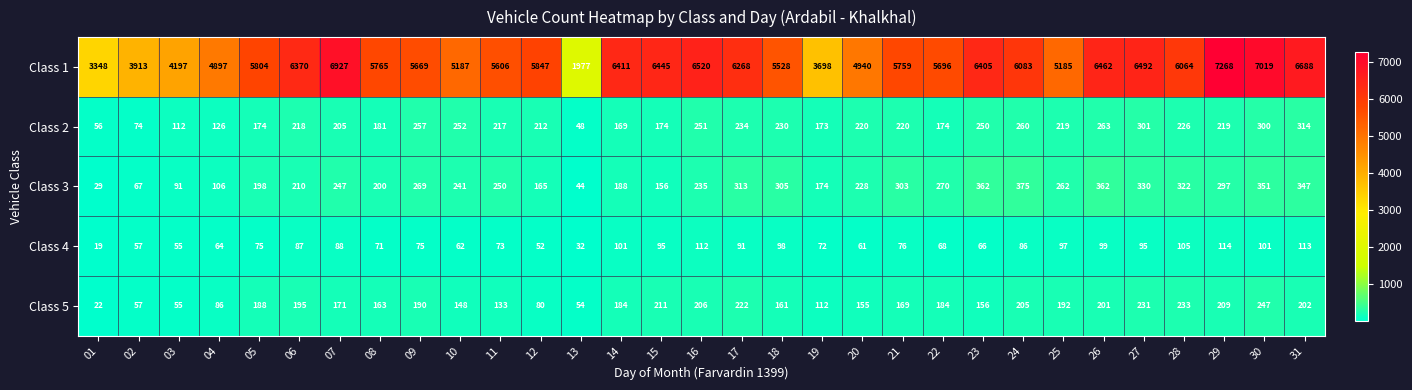

At which label does Class 4 first exceed 76?

06